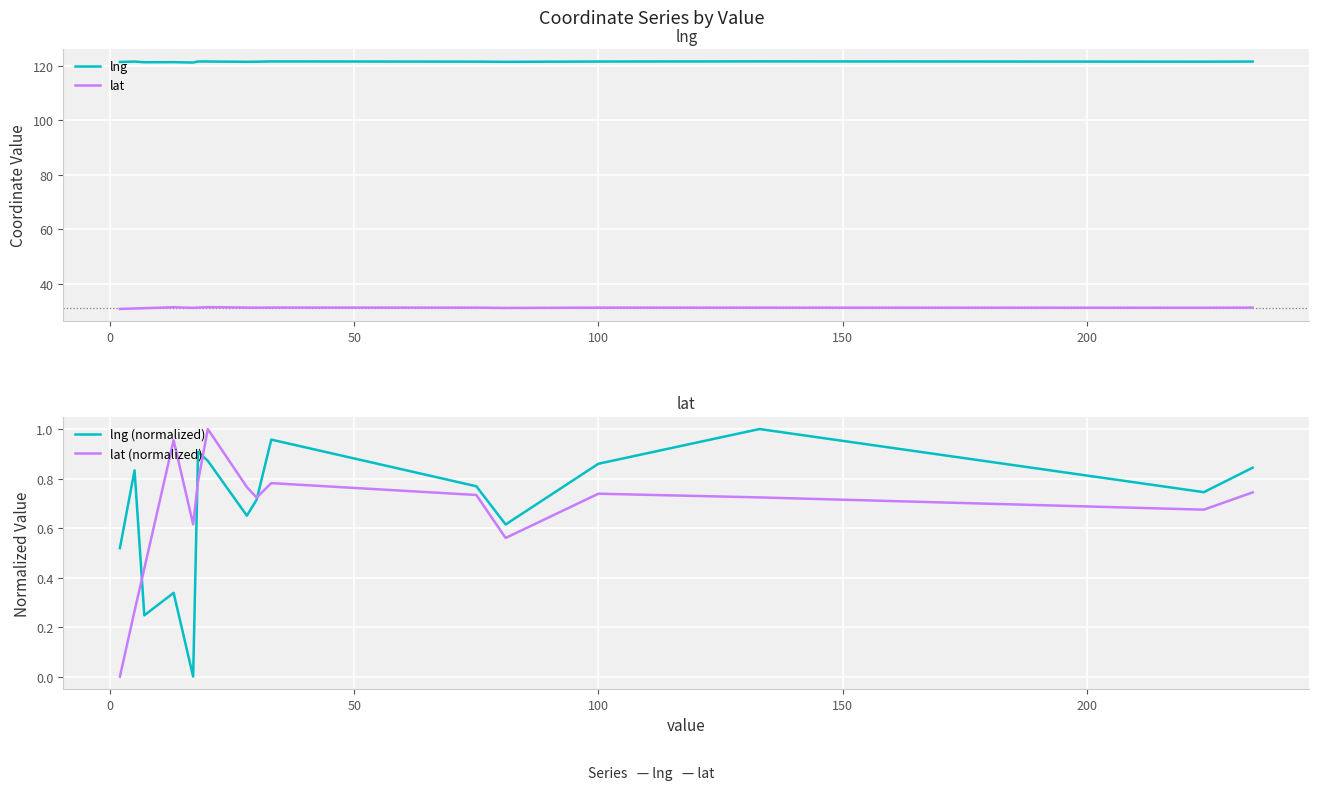

What is the average value of the lat series?

31.2